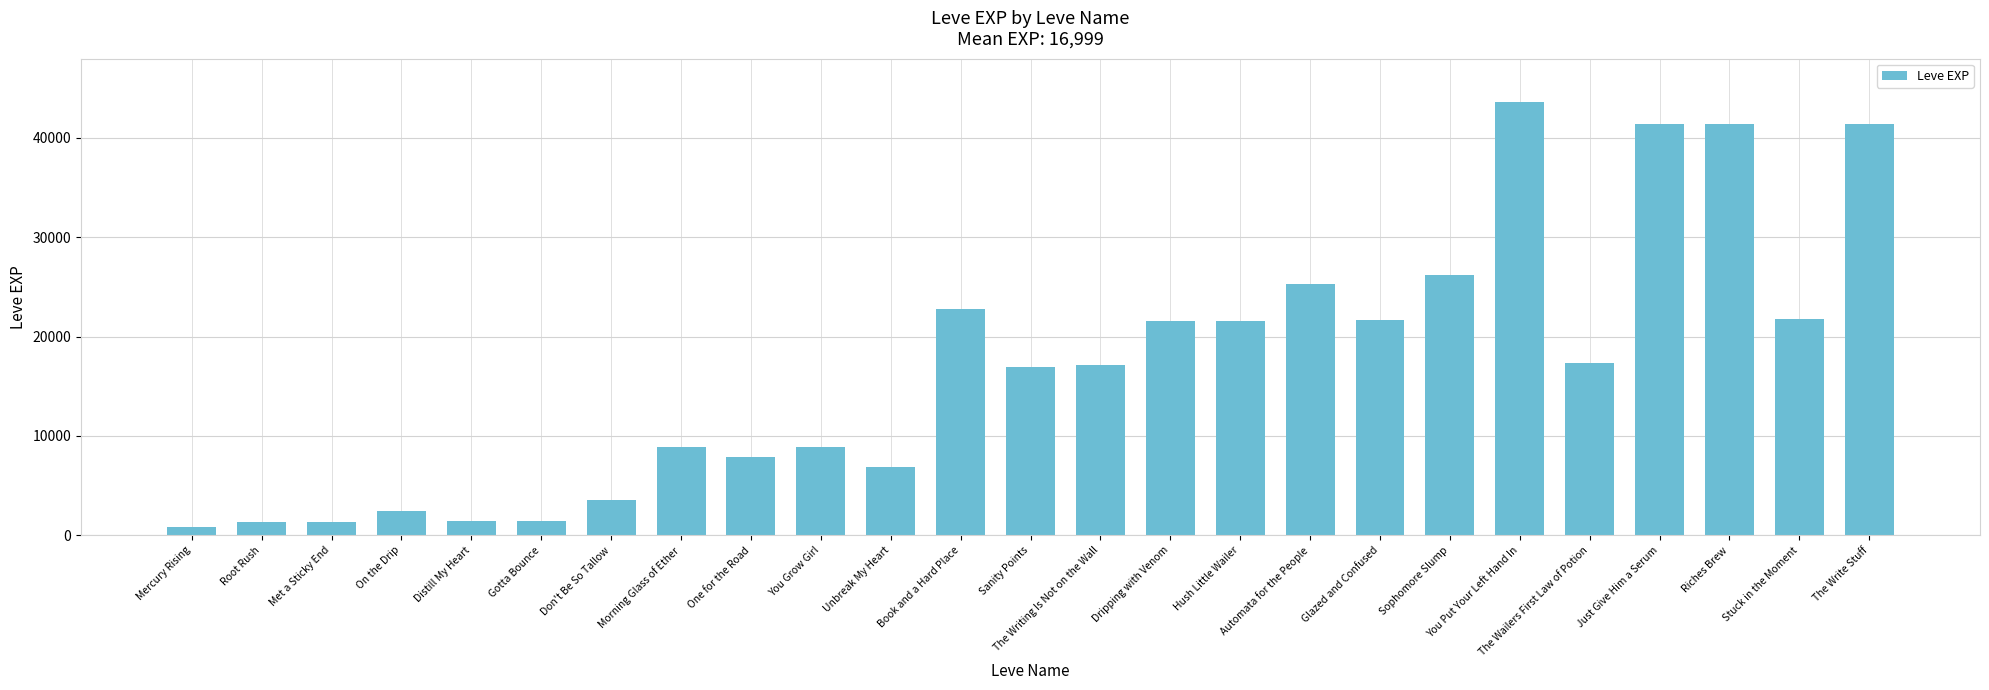

What is the ratio of the value at Automata for the People to the value at The Writing Is Not on the Wall?

1.5